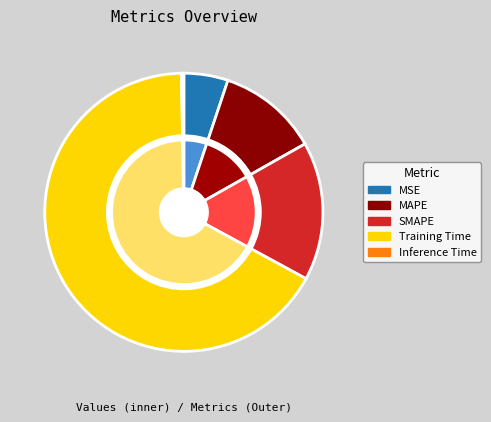

To the nearest percent, what is the difference between the Training Time and MAPE slice percentages?

55%